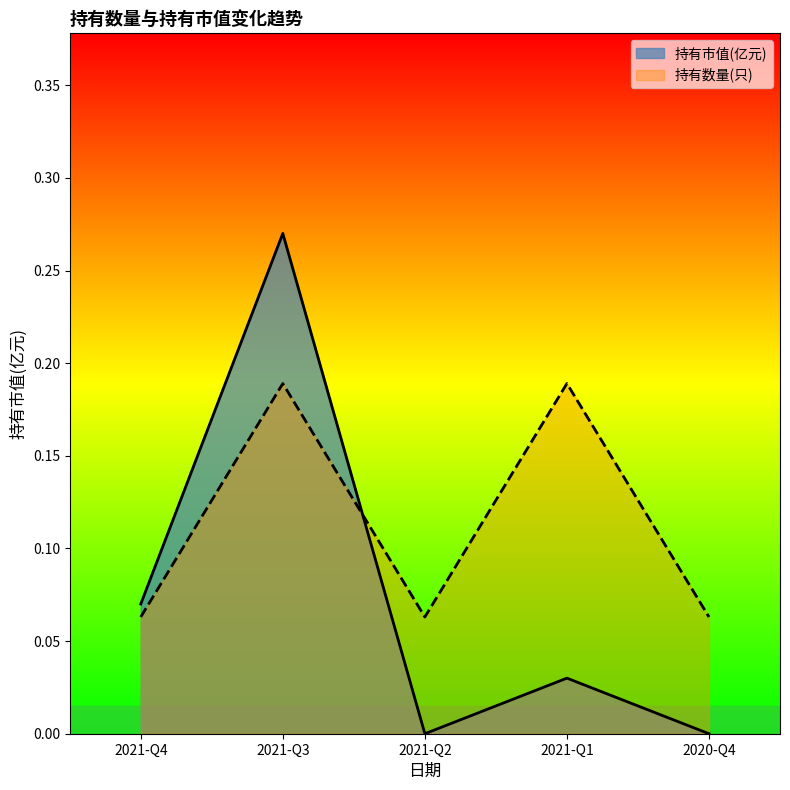

What is the sum of all 持有数量(只) values?

0.6